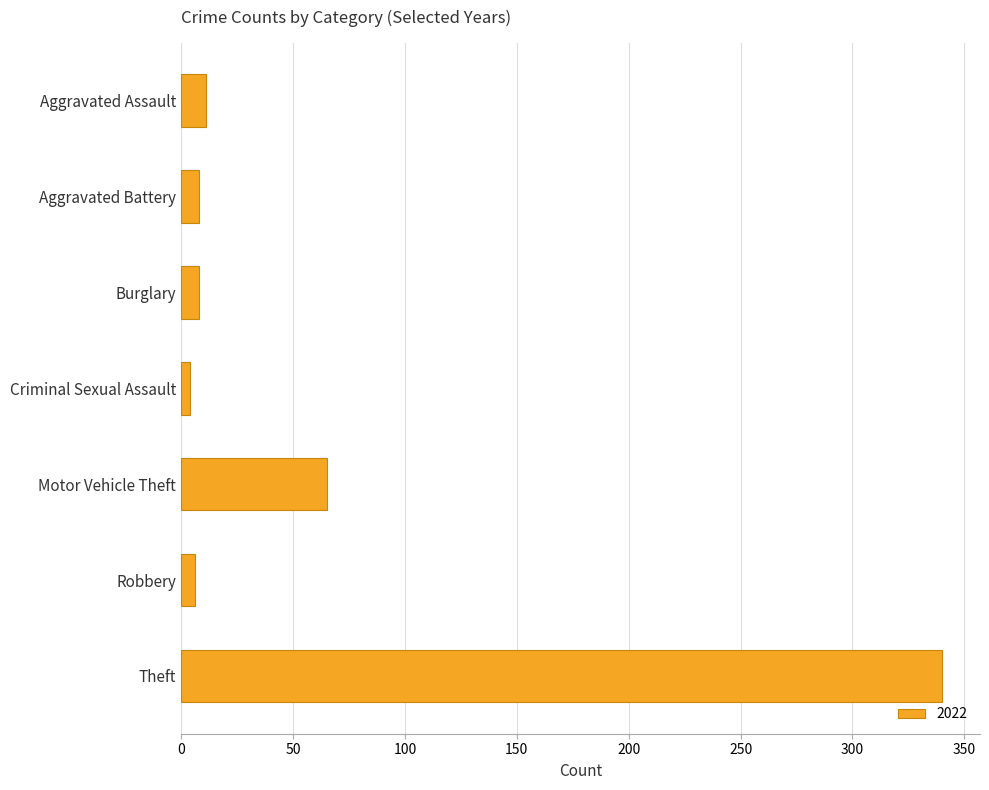

What is the average value?

63